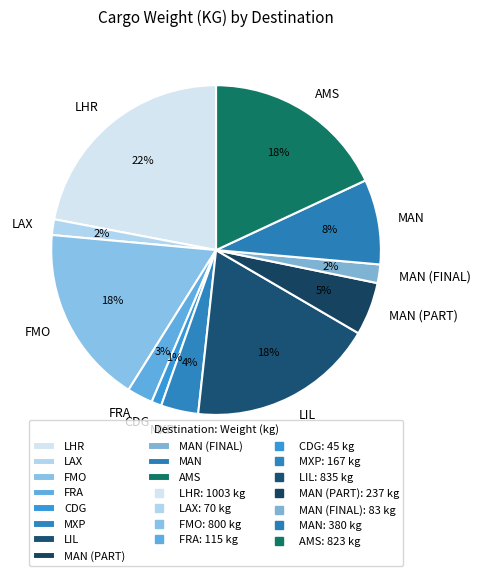

Count the number of slices in the pie.

11